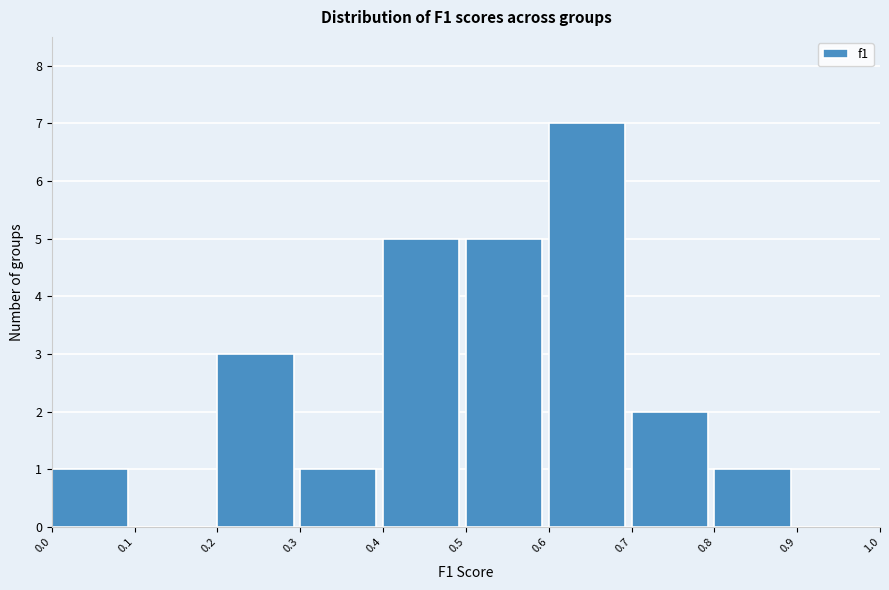

How tall is the bar that spans 0.7 to 0.8 on the x-axis? The values are not printed on the chart, so give them approximately, as read against the axis.

2